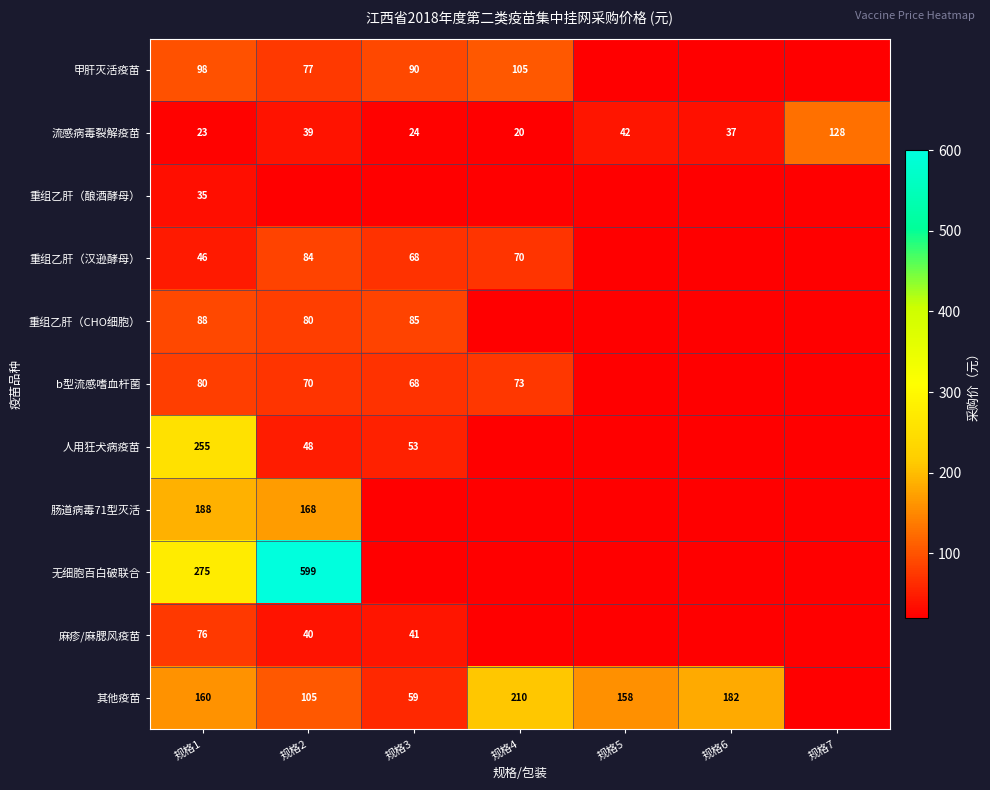

True or false: 麻疹/麻腮风疫苗 has a value of 41 at 规格3.

True